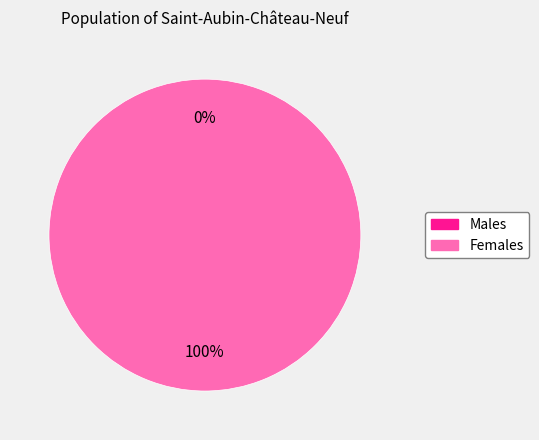

Count the number of slices in the pie.

2